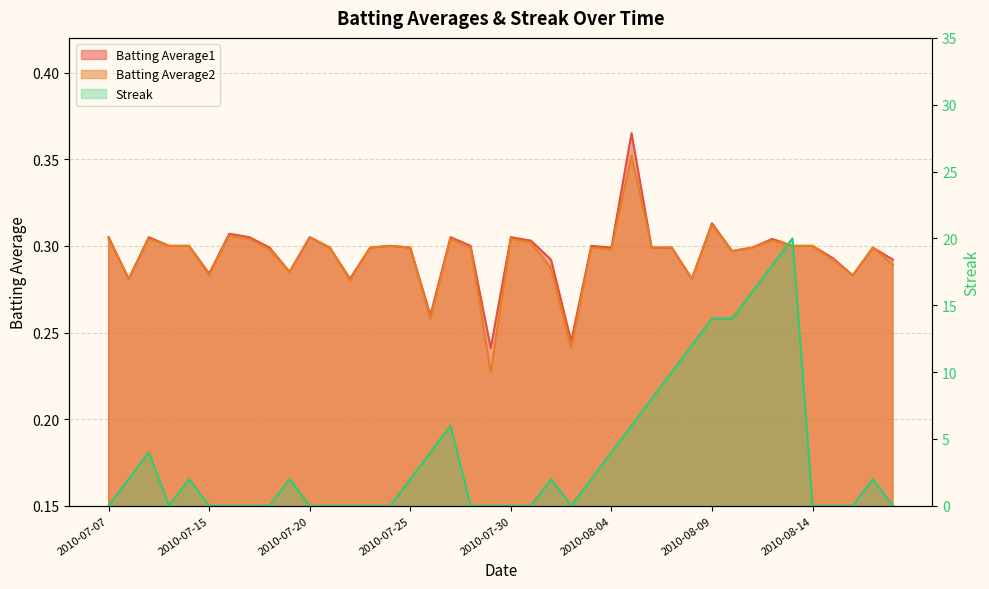

What is the maximum value shown in the chart?

20.0